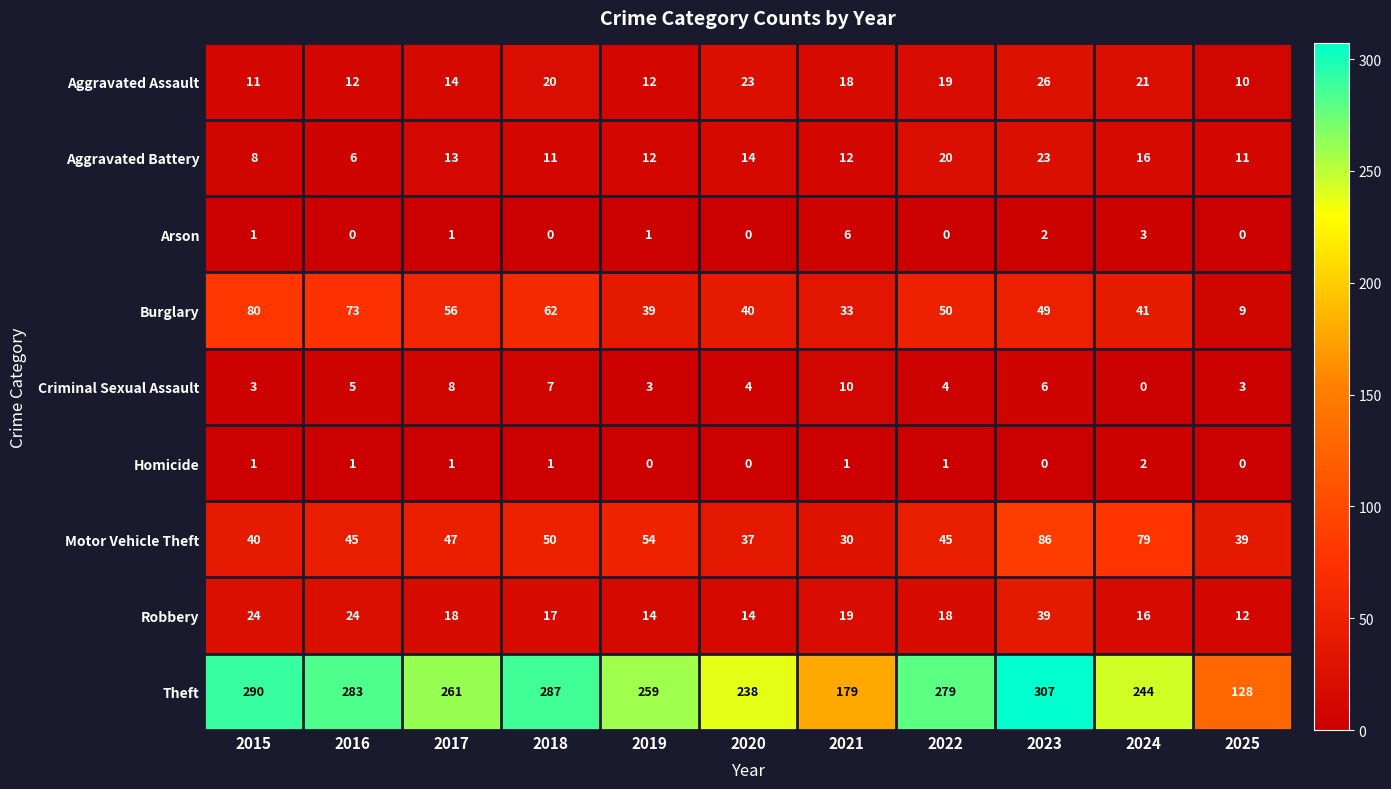

What is the total value across all series at 2016?

449